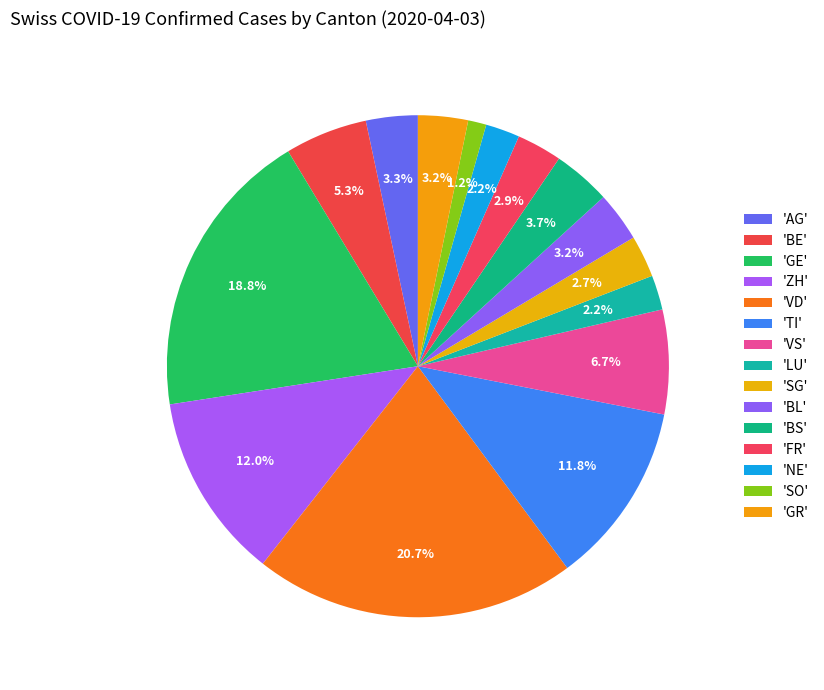

Count the number of slices in the pie.

15